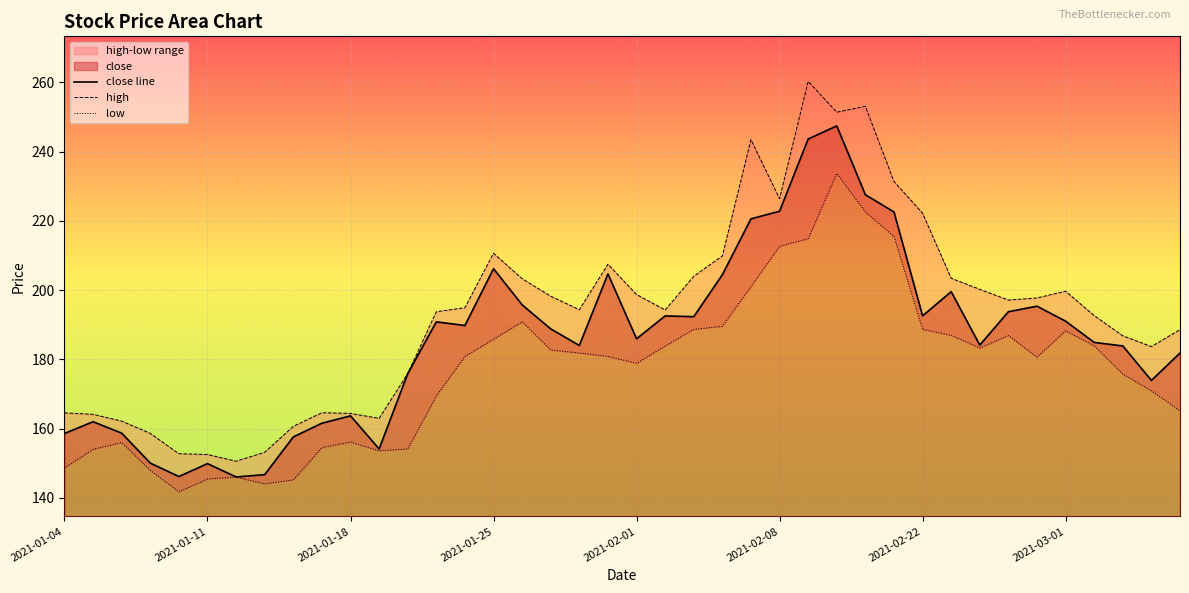

What is the highest value of the close series?

247.4